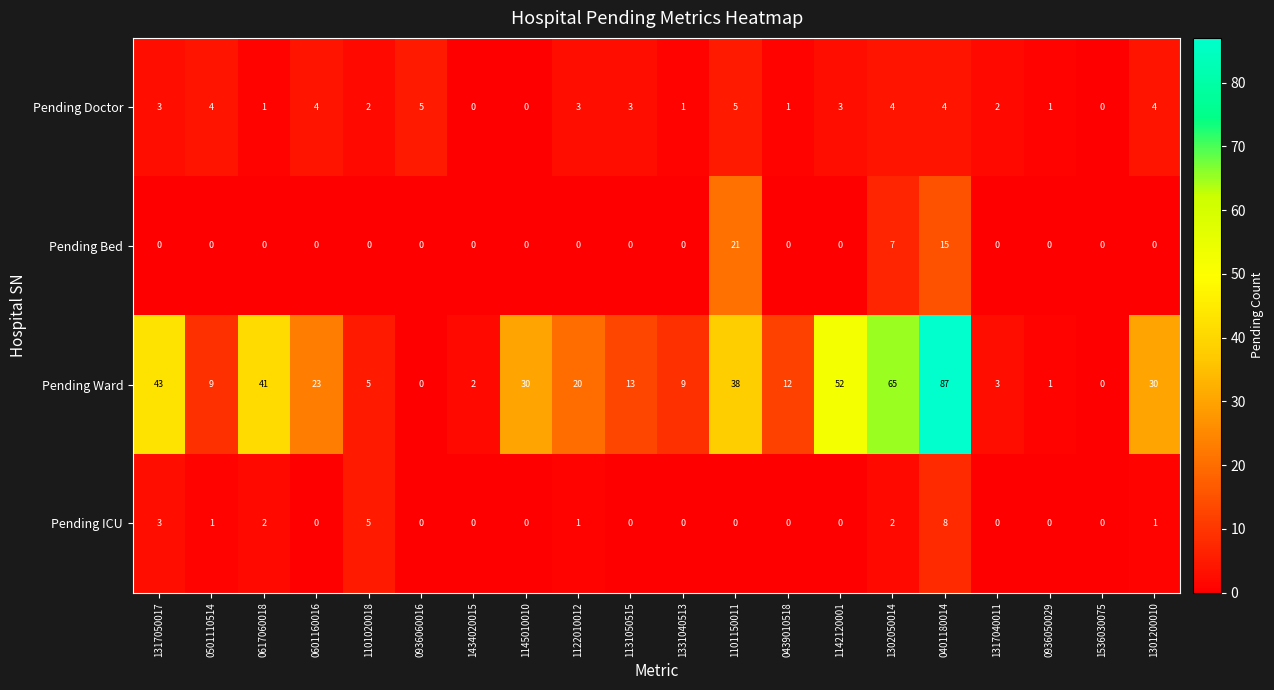

What is the sum of the Pending Ward values at 1101150011 and 0401180014?

125